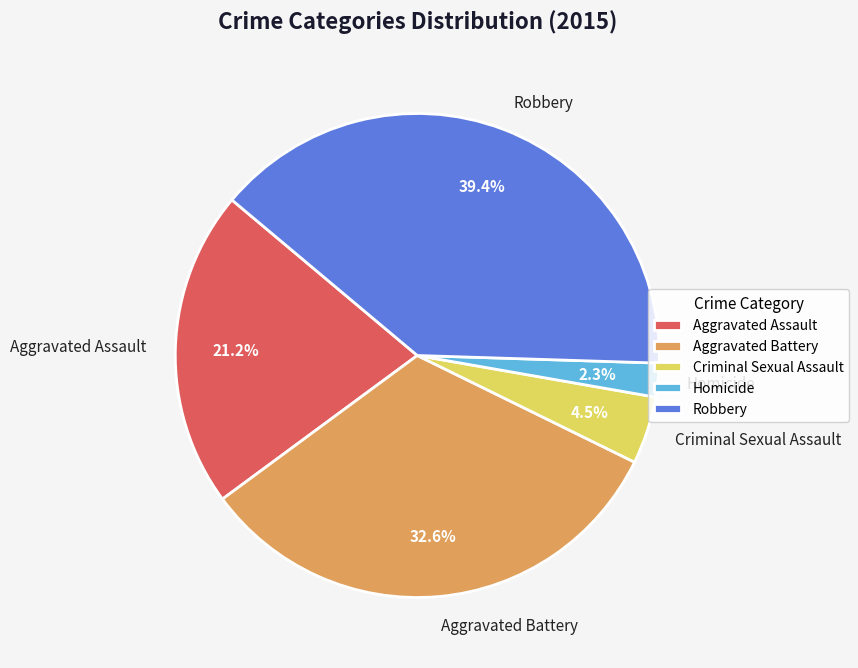

The Homicide slice represents 2% of the pie. True or false?

True